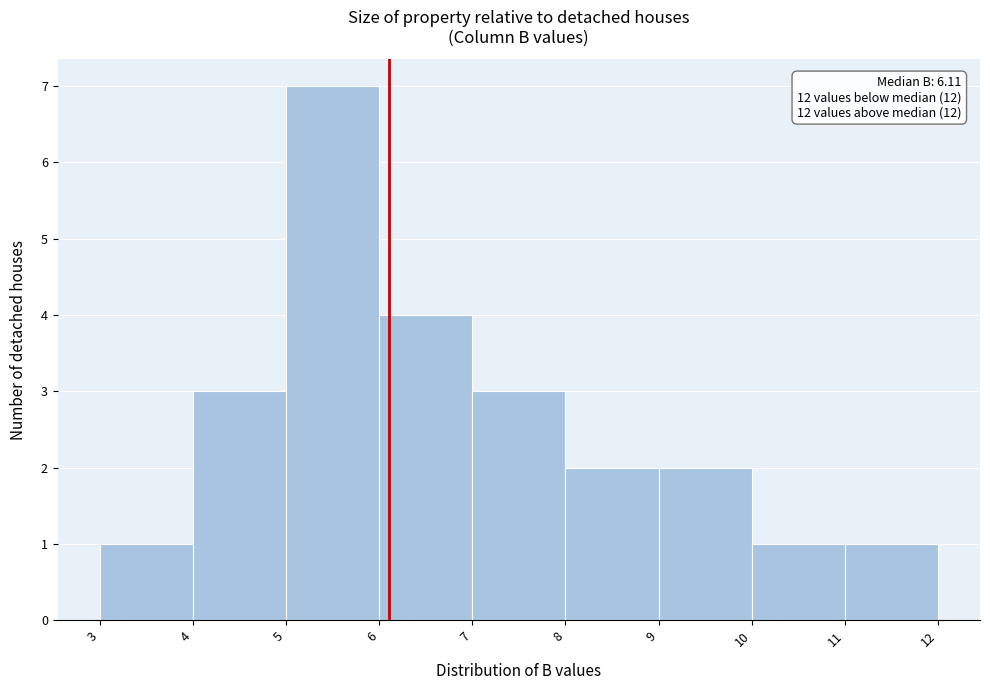

Which range on the x-axis has the tallest bar?

5 to 6